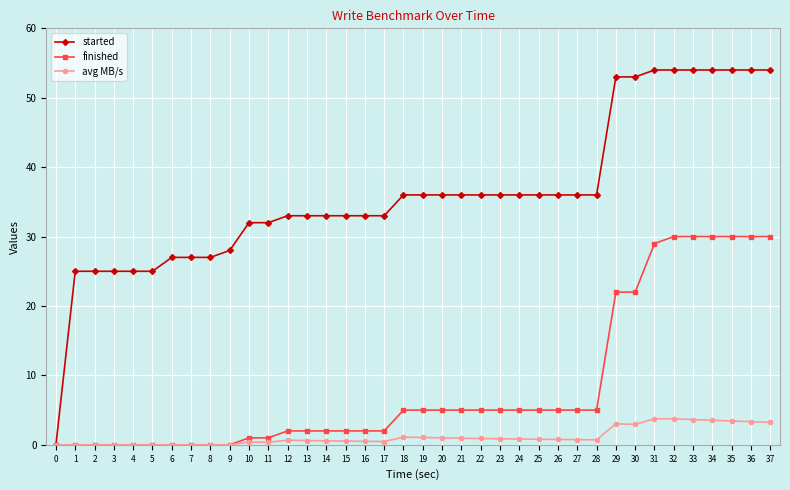

Which series has the largest range (max minus min)?

started